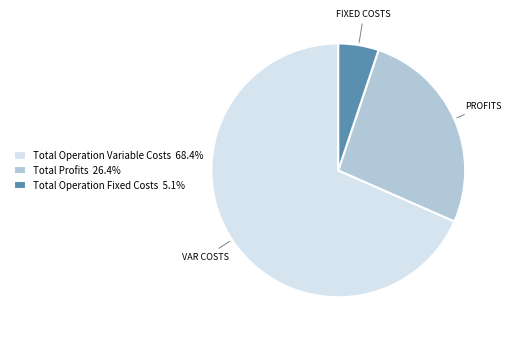

Approximately how many times larger is the value at Total Profits 26.4% compared to Total Operation Variable Costs 68.4%?

0.4